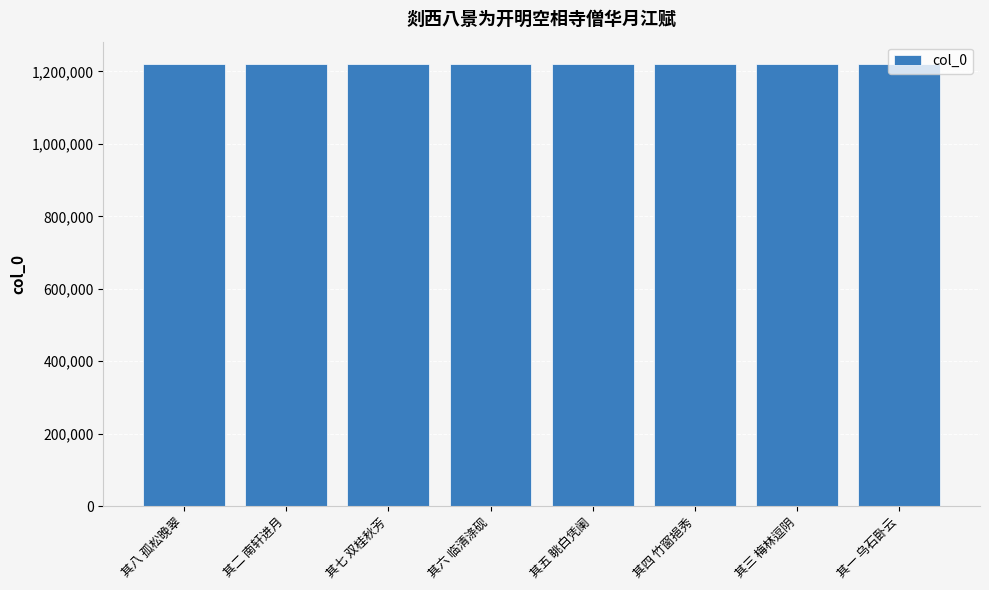

What is the minimum value shown in the chart?

1221039